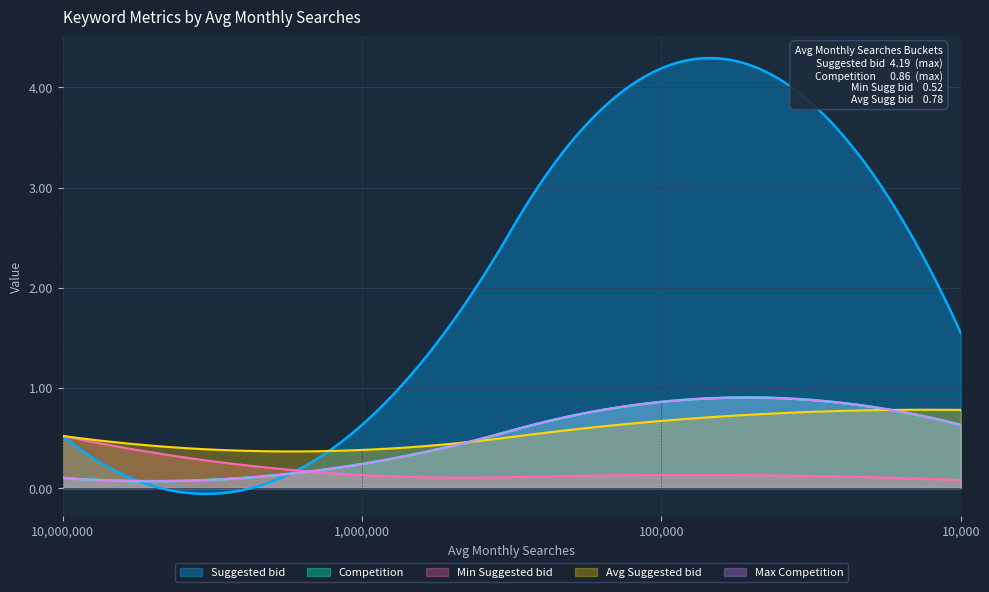

Which has a higher value, 10000 or 1000000?

10000